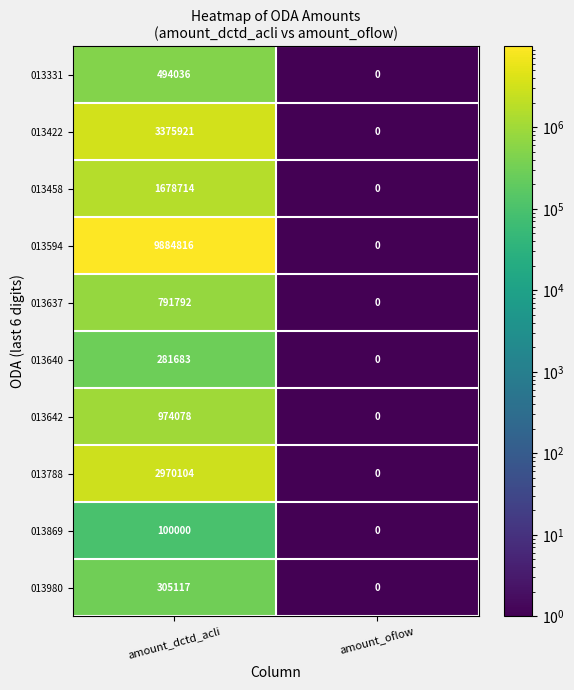

Reading right to left, extract all data points from this chart.

013331: amount_oflow=0	amount_dctd_acli=494036
013422: amount_oflow=0	amount_dctd_acli=3375921
013458: amount_oflow=0	amount_dctd_acli=1678714
013594: amount_oflow=0	amount_dctd_acli=9884816
013637: amount_oflow=0	amount_dctd_acli=791792
013640: amount_oflow=0	amount_dctd_acli=281683
013642: amount_oflow=0	amount_dctd_acli=974078
013788: amount_oflow=0	amount_dctd_acli=2970104
013869: amount_oflow=0	amount_dctd_acli=100000
013980: amount_oflow=0	amount_dctd_acli=305117